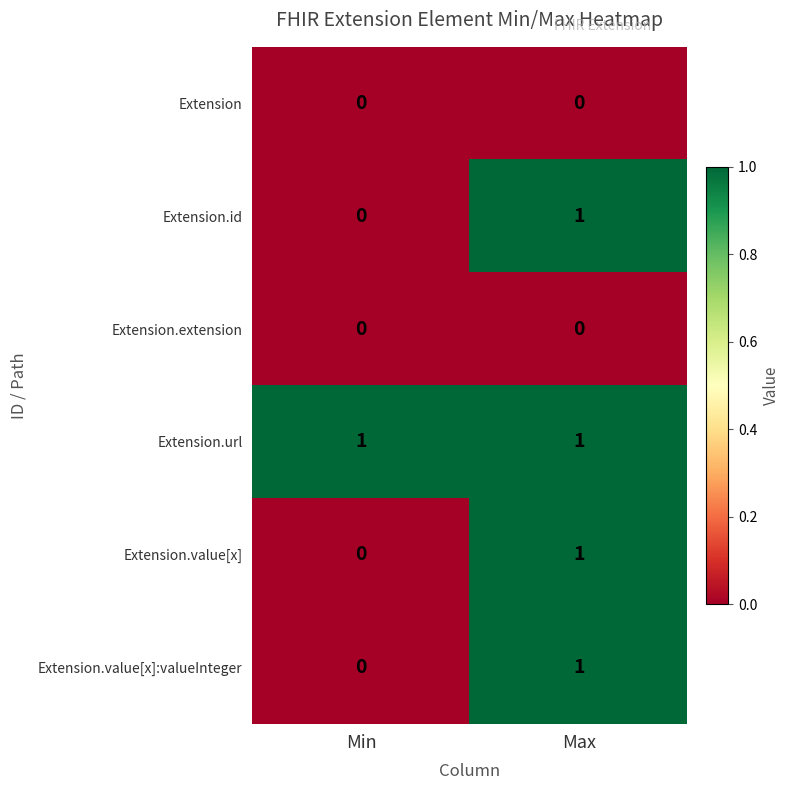

True or false: Extension.id has a value of 1 at Max.

True